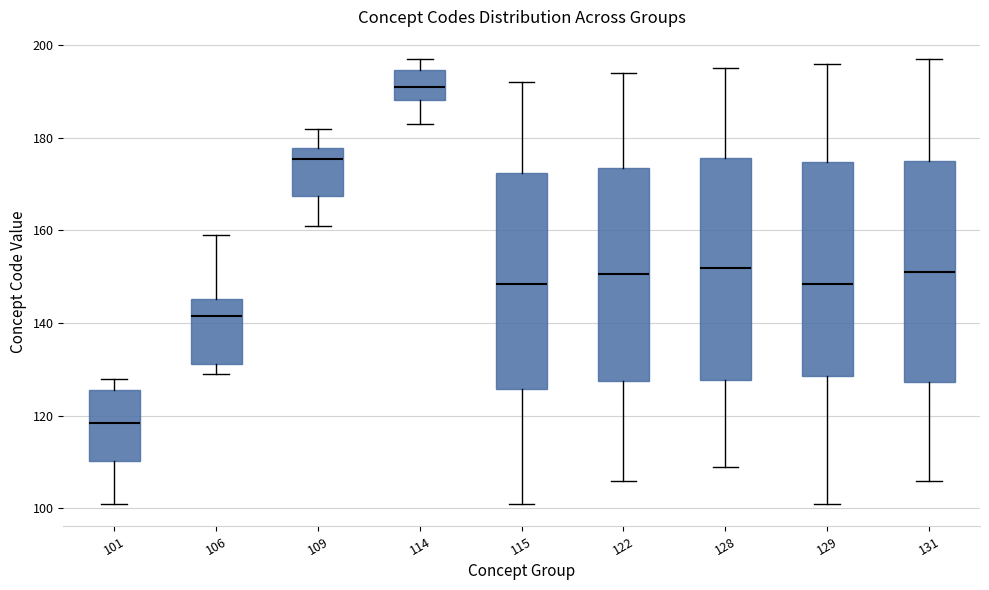

Reading left to right, transcribe this box plot: for each box, give where its median line is, the range the box spans, and where its two whiskers end, as read against the y-axis. The values are not printed on the chart, so give them approximately, as read against the axis.

101: median 118, box 110 to 126, whiskers 102 to 128
106: median 142, box 132 to 146, whiskers 130 to 160
109: median 176, box 168 to 178, whiskers 162 to 182
114: median 192, box 188 to 194, whiskers 184 to 198
115: median 148, box 126 to 172, whiskers 102 to 192
122: median 150, box 128 to 174, whiskers 106 to 194
128: median 152, box 128 to 176, whiskers 110 to 196
129: median 148, box 128 to 174, whiskers 102 to 196
131: median 152, box 128 to 176, whiskers 106 to 198